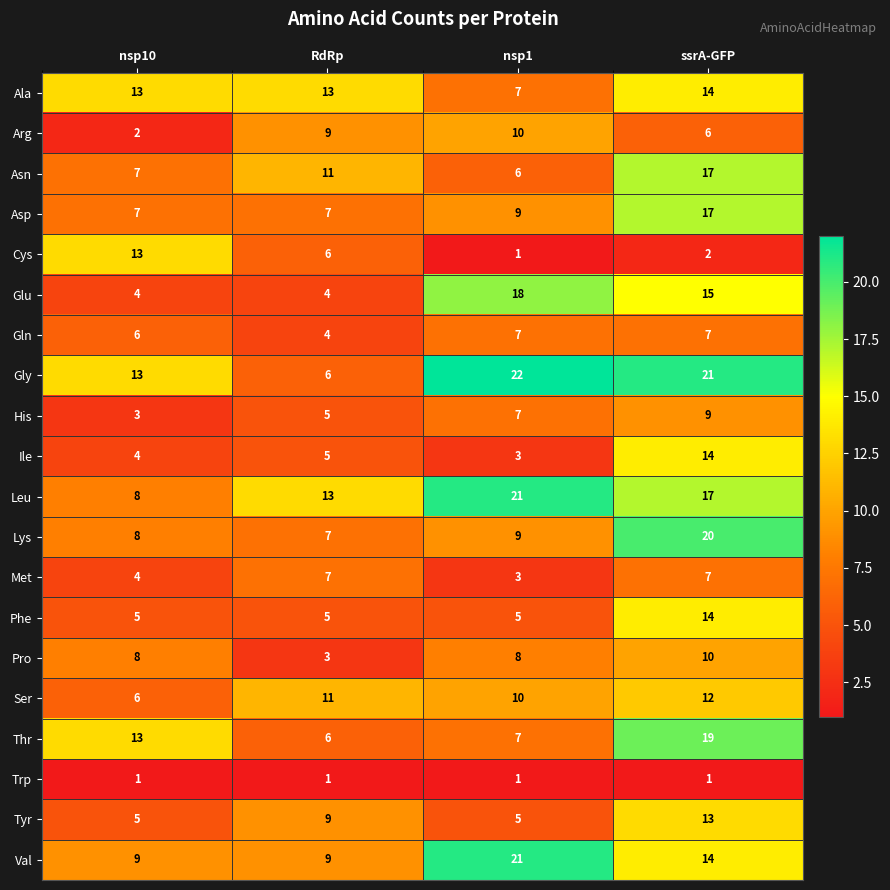

List the labels in order of Lys value, largest first.

ssrA-GFP, nsp1, nsp10, RdRp